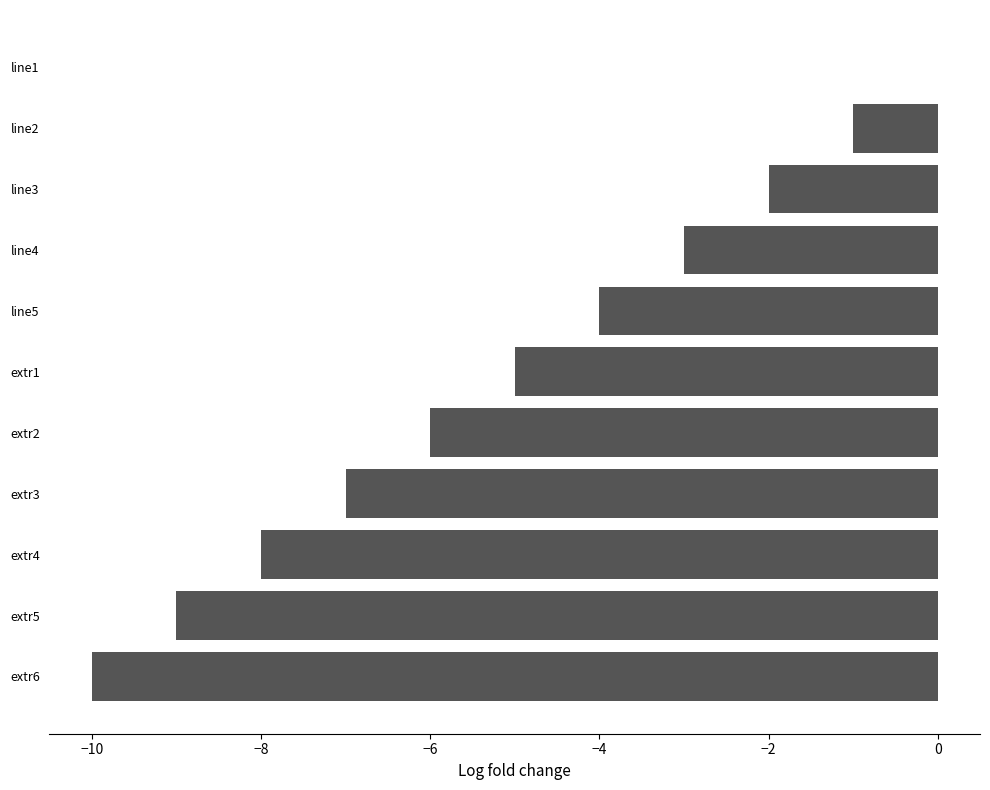

What is the sum of all values?

-55